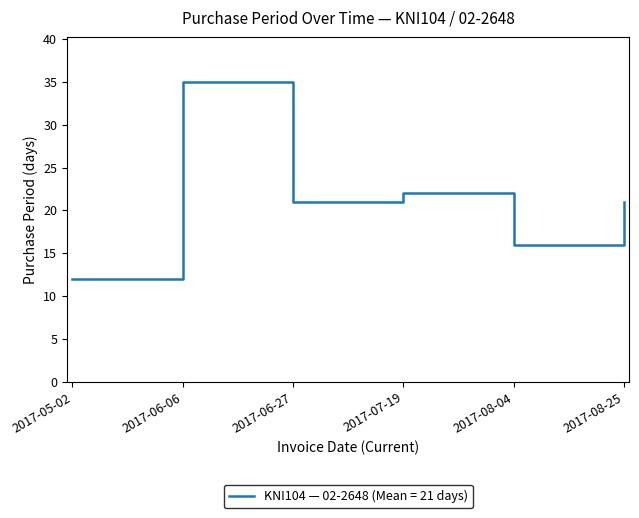

What position from the right is 2017-06-06?

5